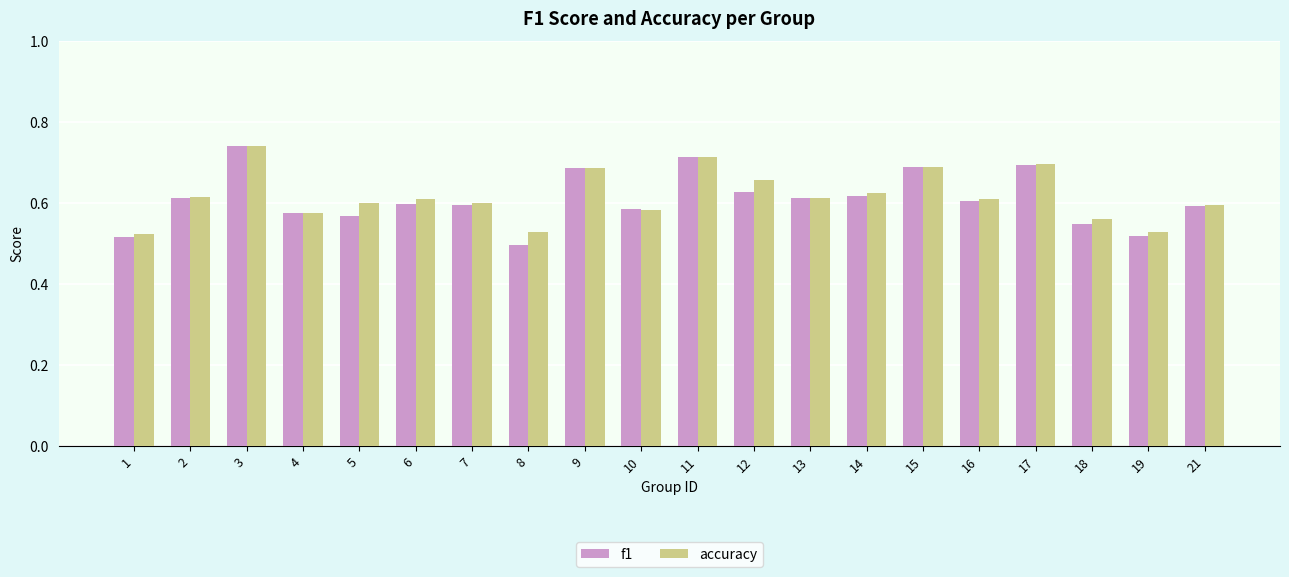

What are all the series names shown in the legend?

f1, accuracy